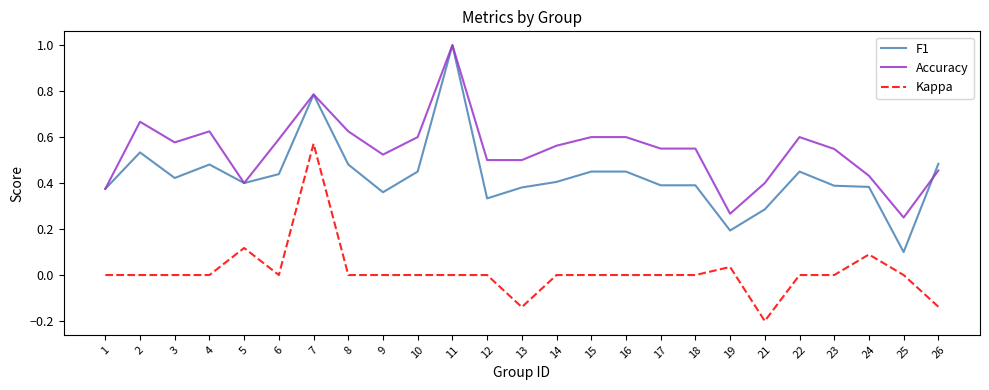

After their last crossing, which series has the higher values: F1 or Accuracy?

F1